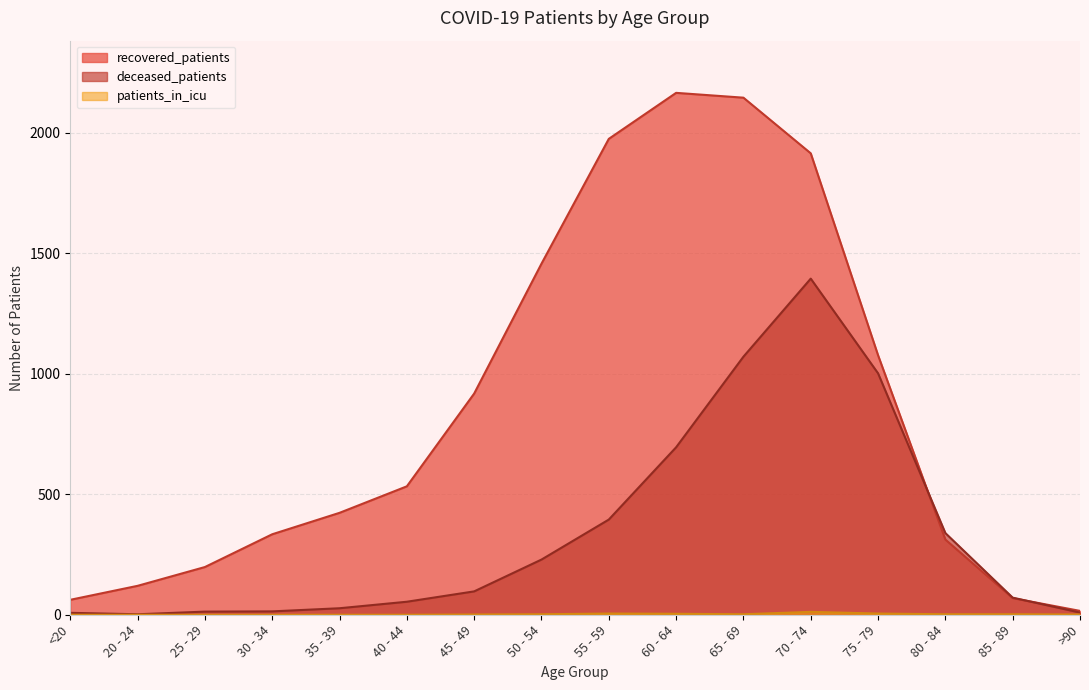

True or false: recovered_patients has more than 2 interior local peaks.

False